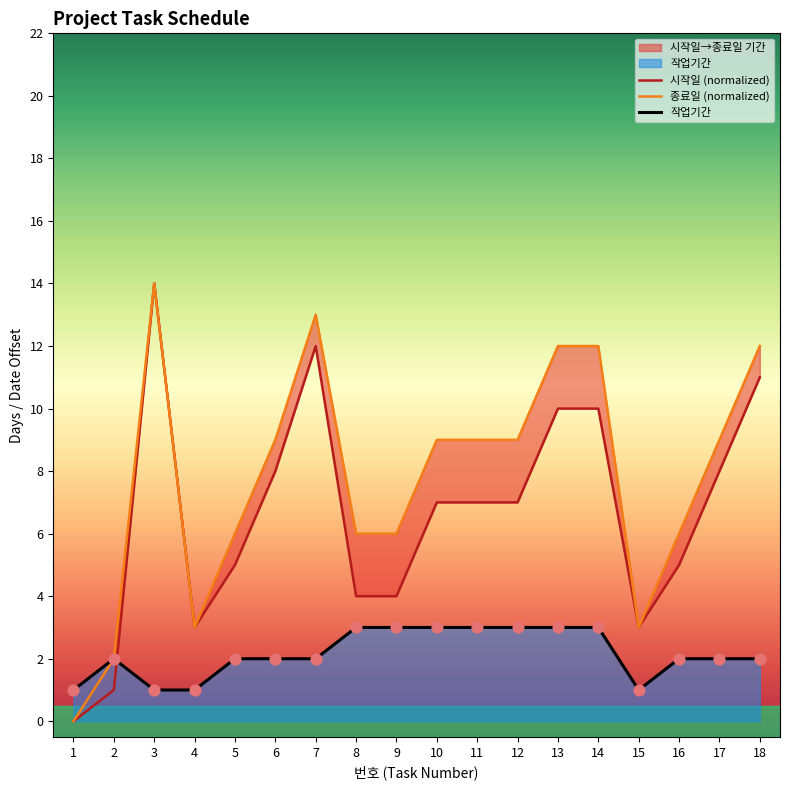

Which series has the largest total across all categories?

종료일 (normalized)